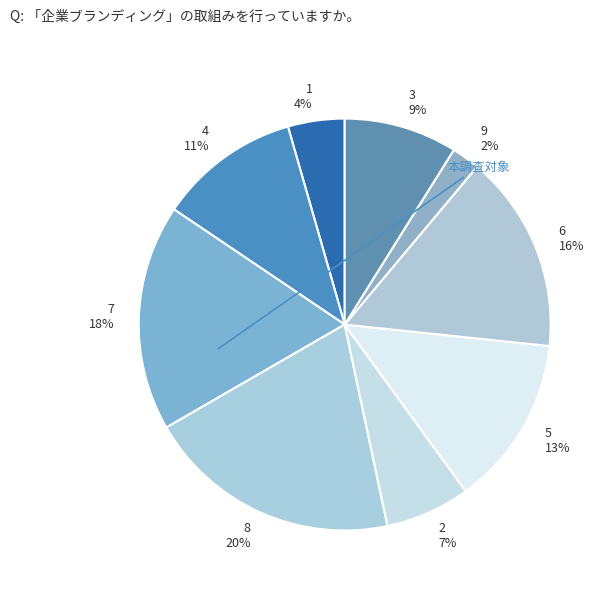

What percentage is the 4 slice, to the nearest percent?

11%